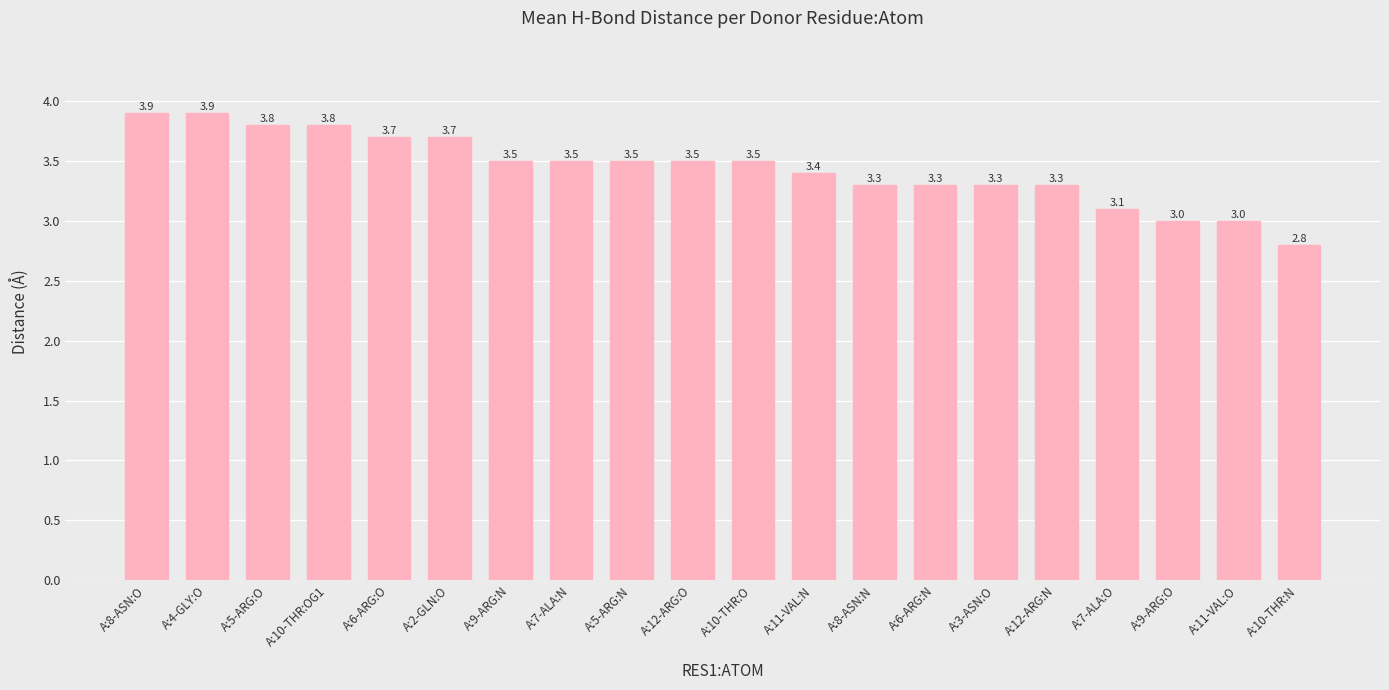

What position from the left is A:5-ARG:N?

9